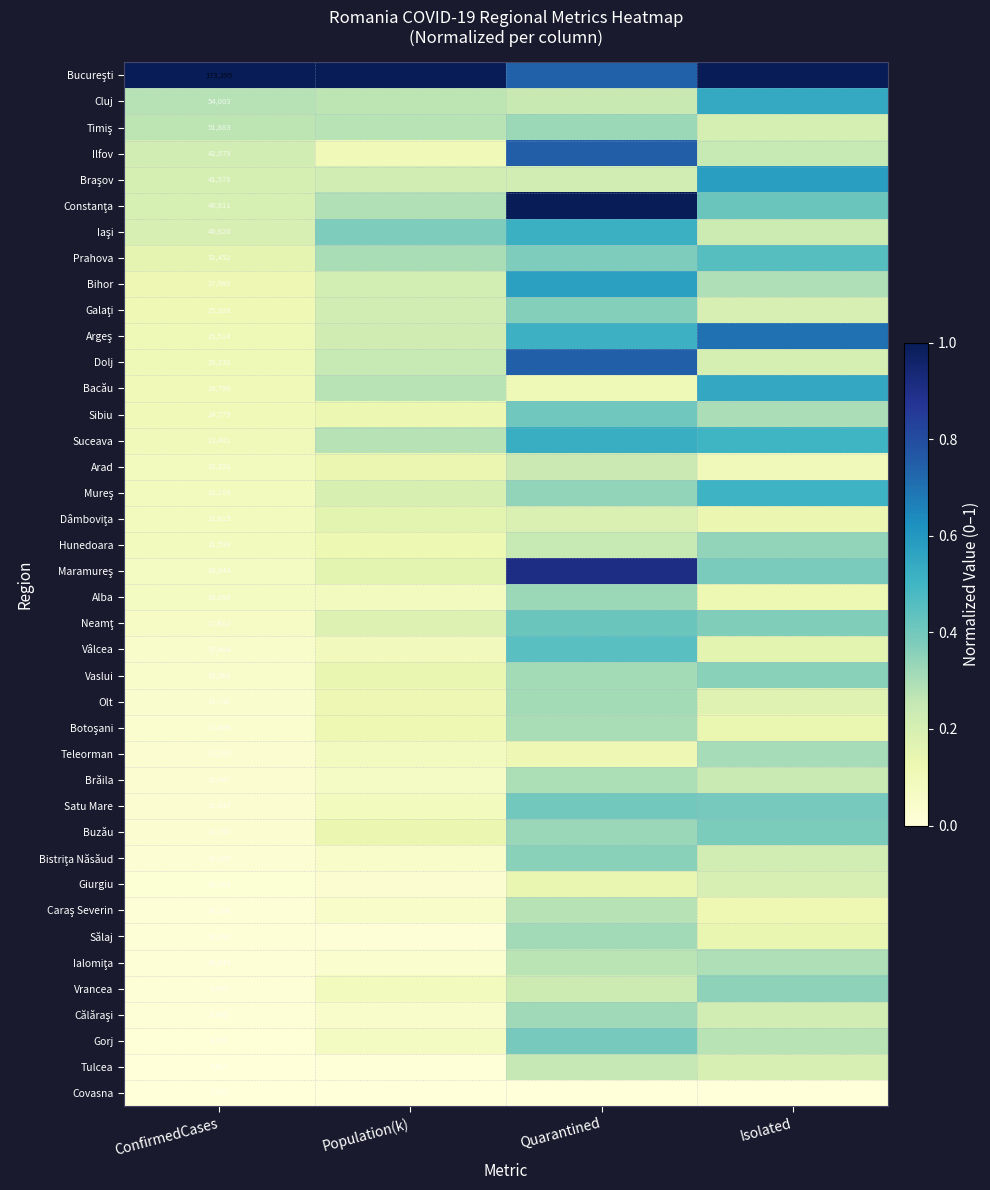

Rank the series at Quarantined from highest to lowest value.

Constanţa, Maramureş, Ilfov, Dolj, Bucureşti, Bihor, Suceava, Iaşi, Argeş, Vâlcea, Neamţ, Sibiu, Satu Mare, Gorj, Prahova, Galaţi, Bistriţa Năsăud, Mureş, Buzău, Timiş, Alba, Călăraşi, Sălaj, Vaslui, Olt, Botoşani, Brăila, Caraş Severin, Ialomiţa, Tulcea, Hunedoara, Cluj, Arad, Vrancea, Braşov, Dâmboviţa, Giurgiu, Teleorman, Bacău, Covasna